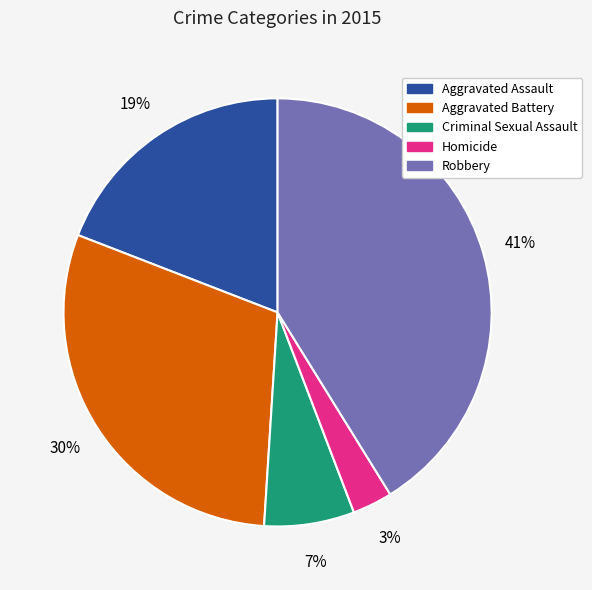

Approximately how many times larger is the value at Robbery compared to Aggravated Battery?

1.4